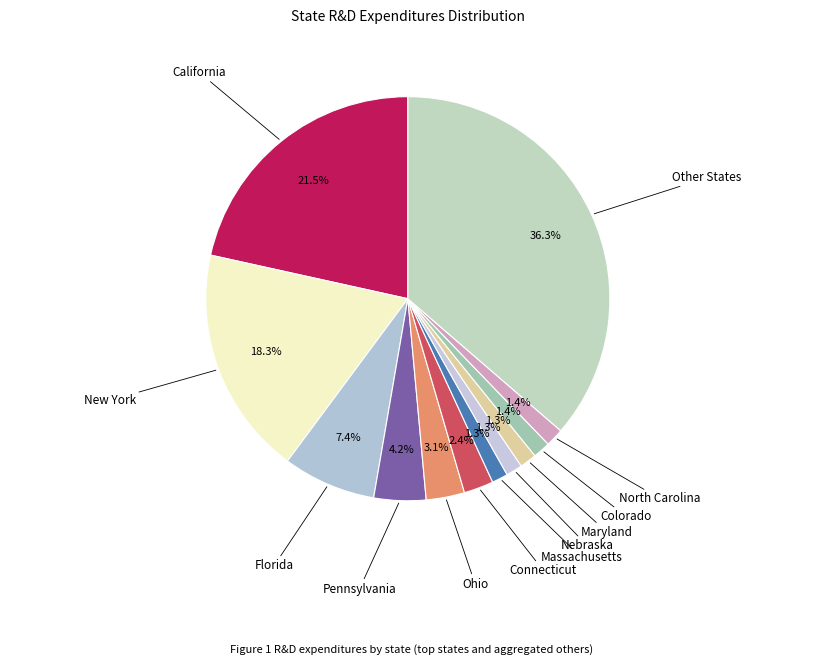

Is Massachusetts the majority of the pie?

No